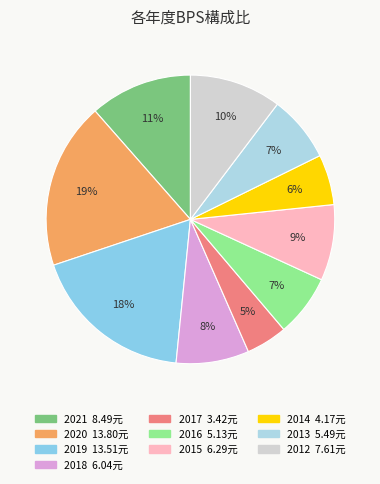

Is there any slice that represents more than half of the pie?

No